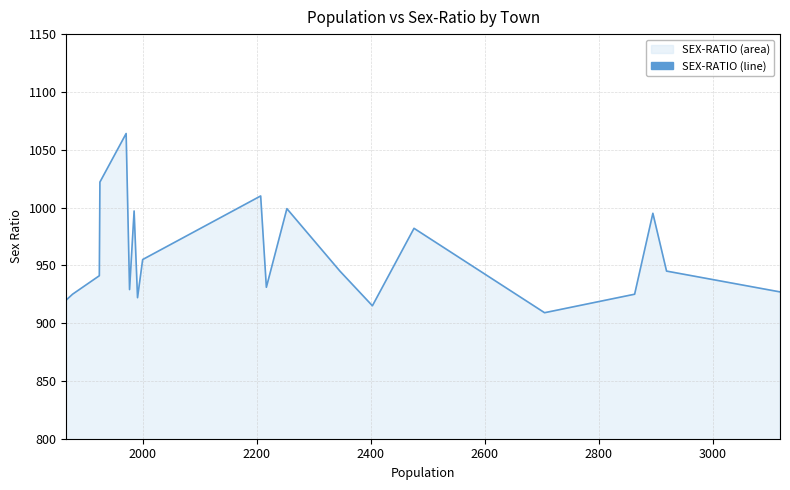

How many values are below 945?

10